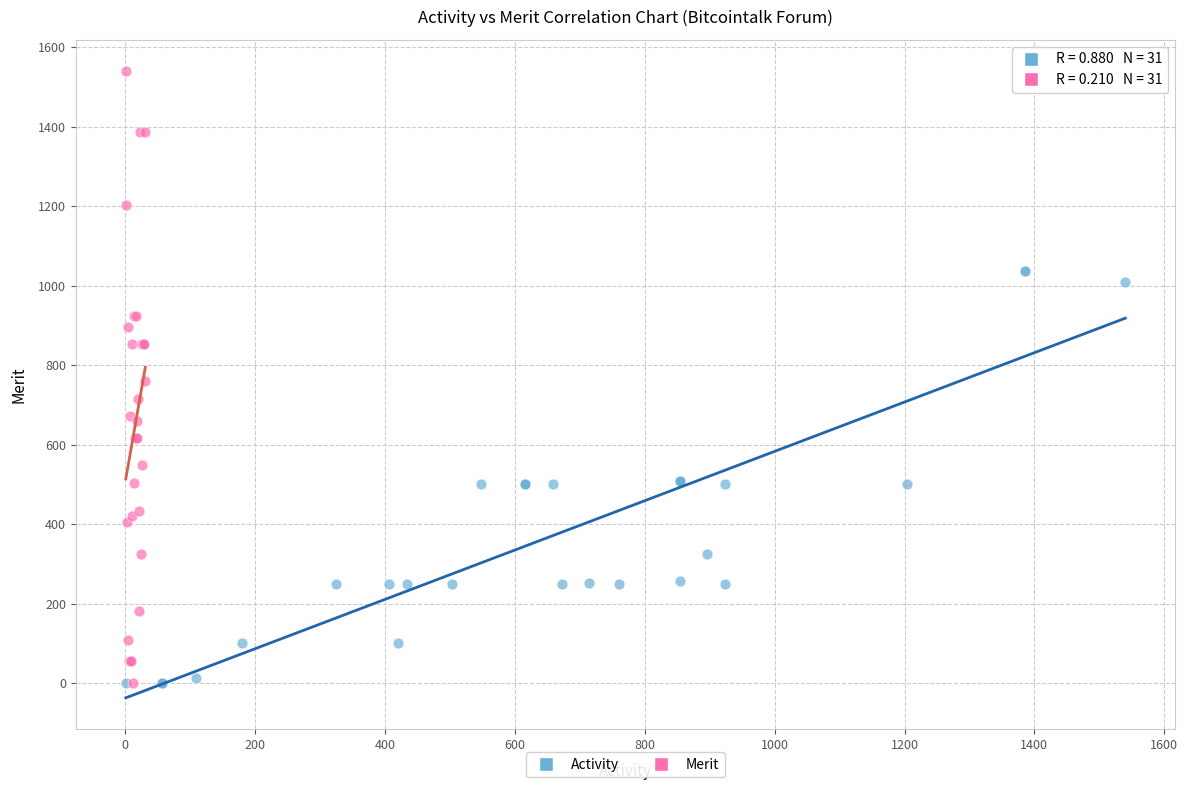

Which series has the largest Y range (max minus min)?

Merit